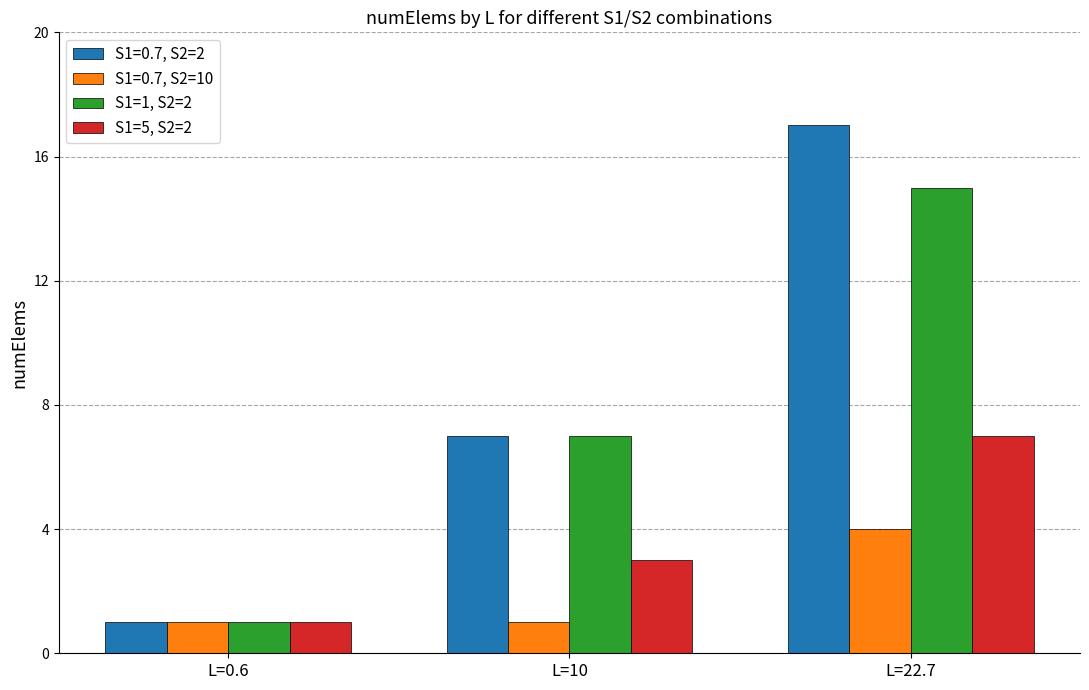

Which series changed the most between L=0.6 and L=22.7?

S1=0.7, S2=2